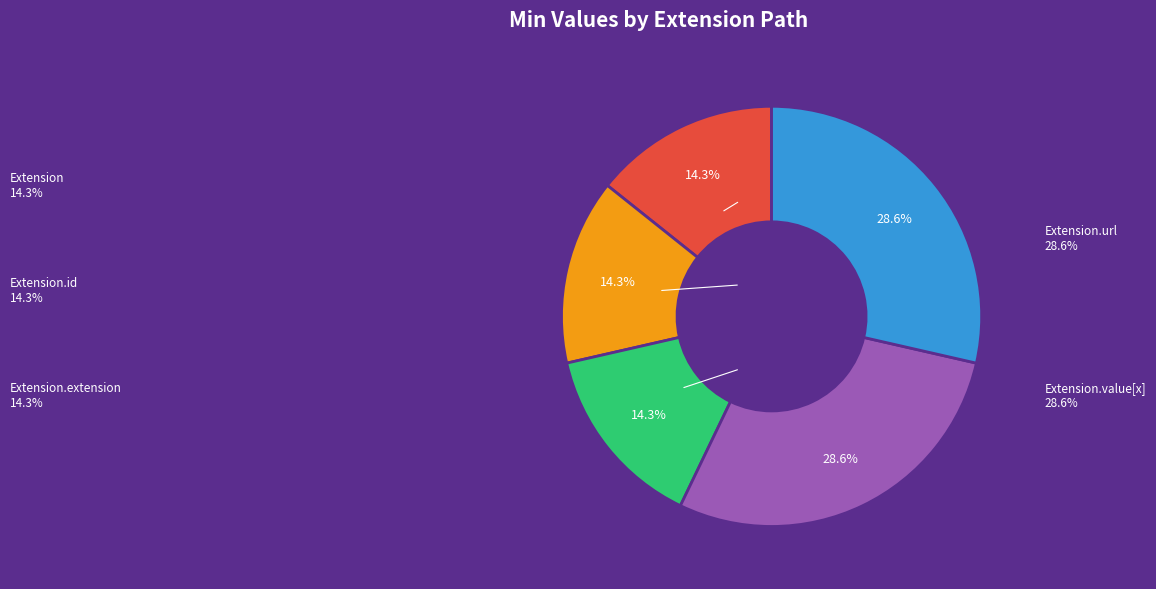

How many segments does this pie chart have?

5